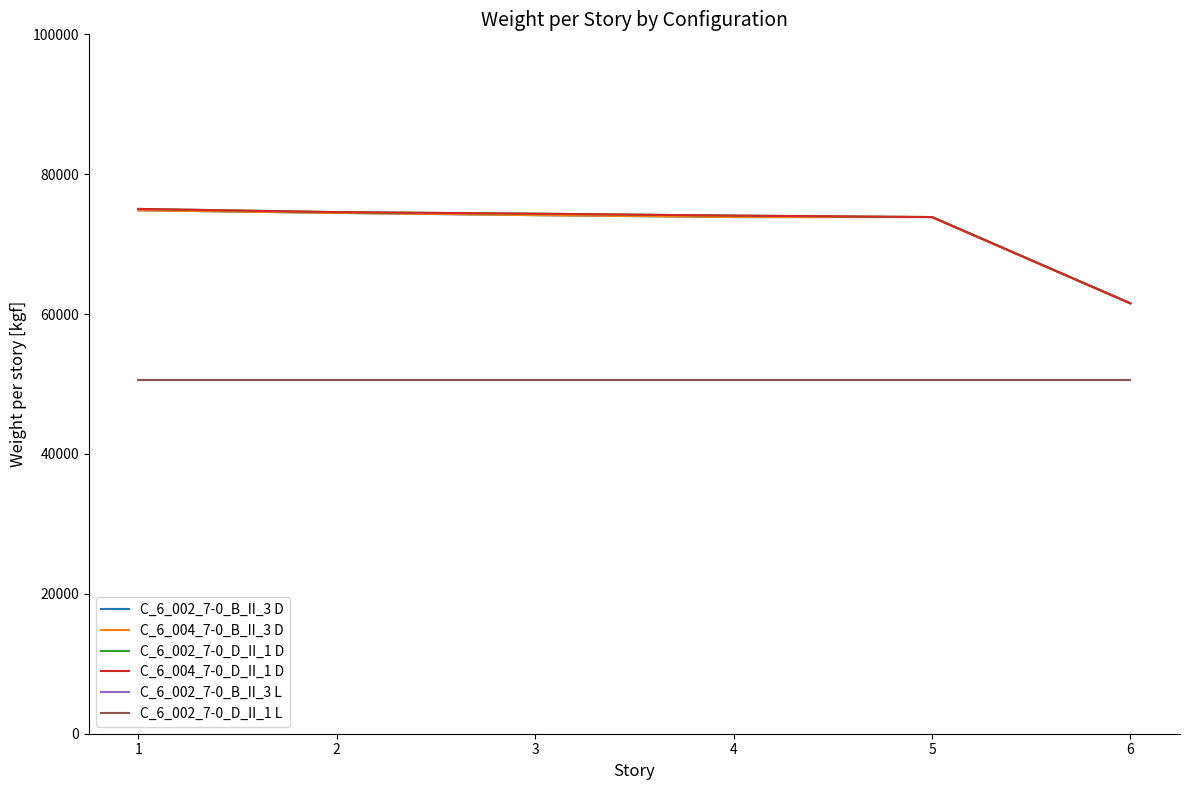

What is the value of the C_6_002_7-0_D_II_1 L point at the 6th from the left?

50532.3